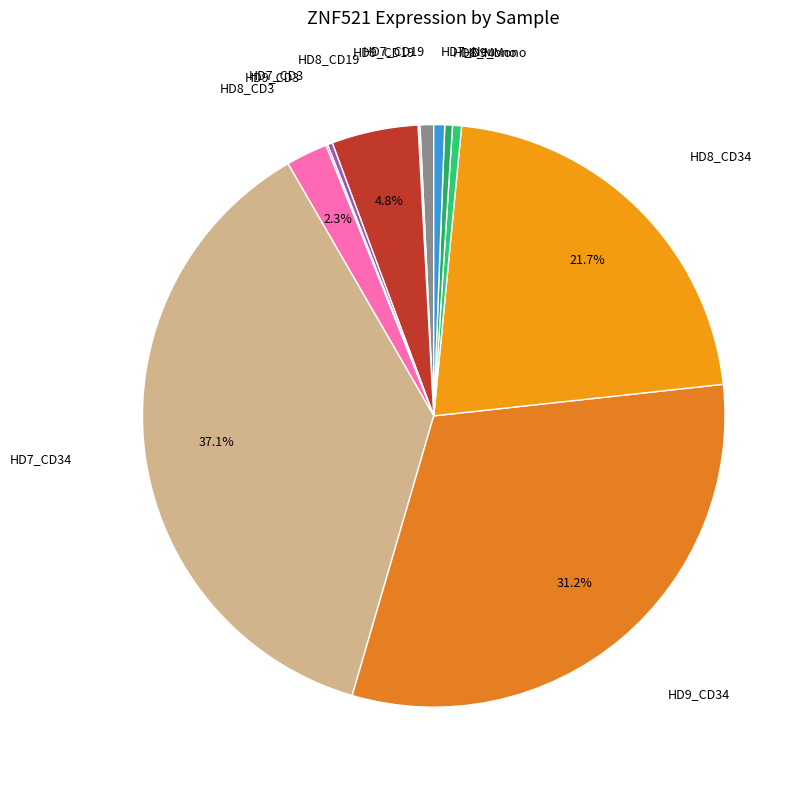

To the nearest percent, what is the average slice percentage?

8%